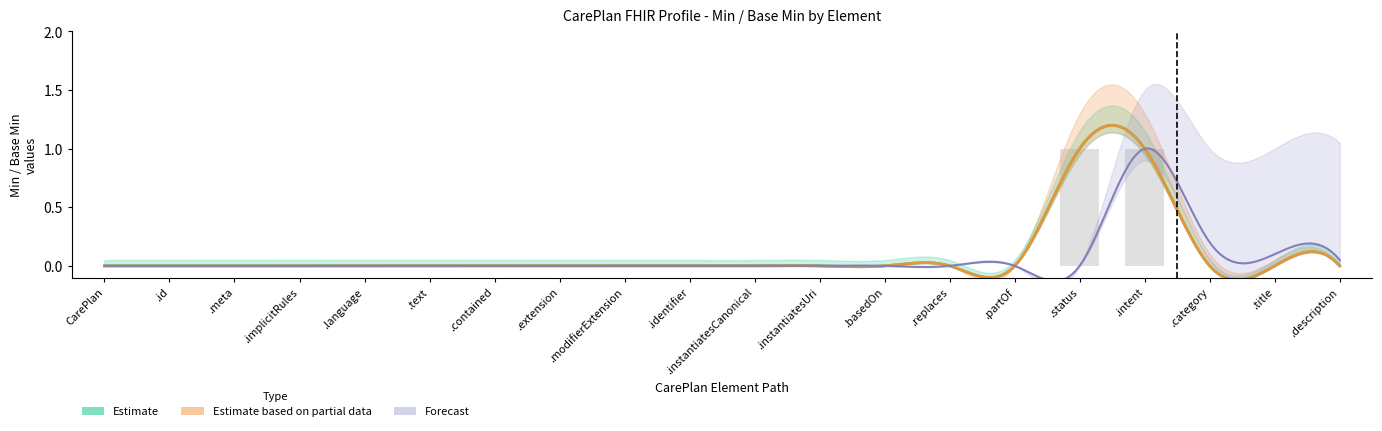

At CarePlan.instantiatesCanonical, list the series in order from largest to smallest.

Estimate, Estimate based on partial data, Forecast